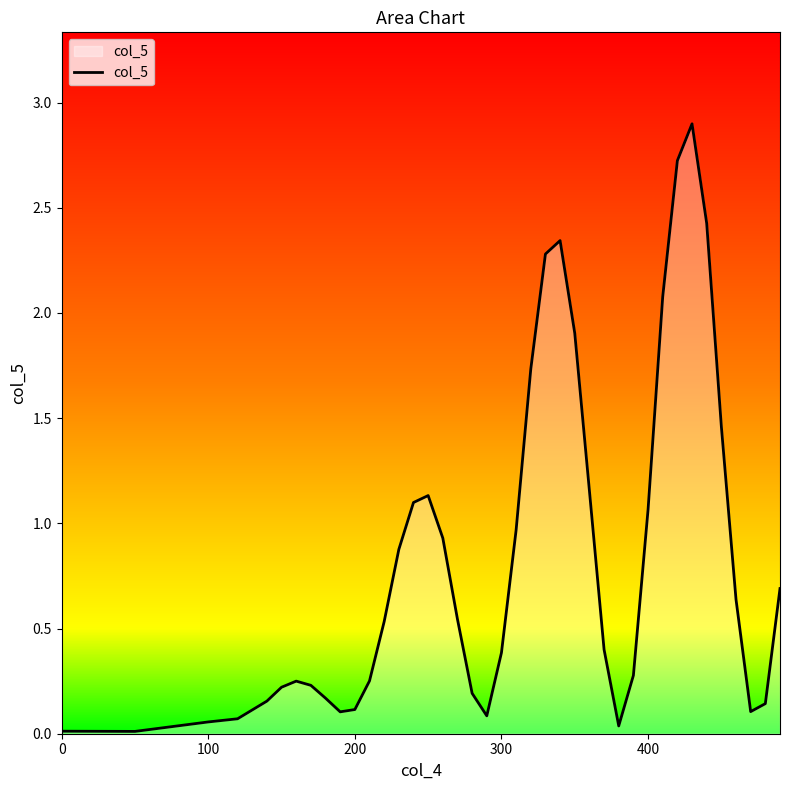

What is the greatest value displayed?

2.9